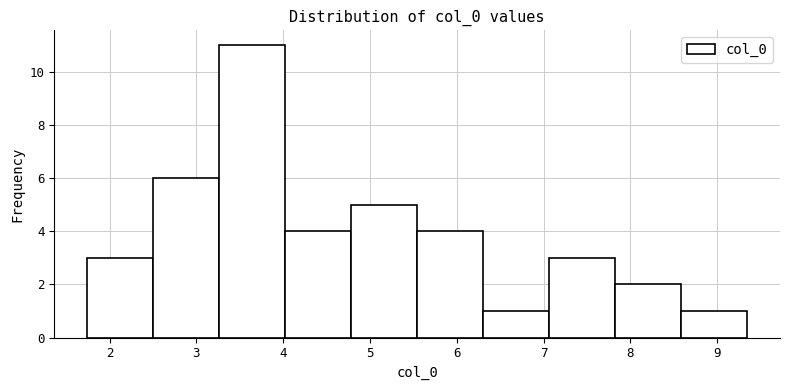

Reading left to right, transcribe this chart: for each bar, give the range it covers on the x-axis and its height. Neither the bar edges nor the heights are printed on the chart, so give them approximately, as read against the axes.

1.7 to 2.5: 3
2.5 to 3.3: 6
3.3 to 4.0: 11
4.0 to 4.8: 4
4.8 to 5.5: 5
5.5 to 6.3: 4
6.3 to 7.1: 1
7.1 to 7.8: 3
7.8 to 8.6: 2
8.6 to 9.3: 1